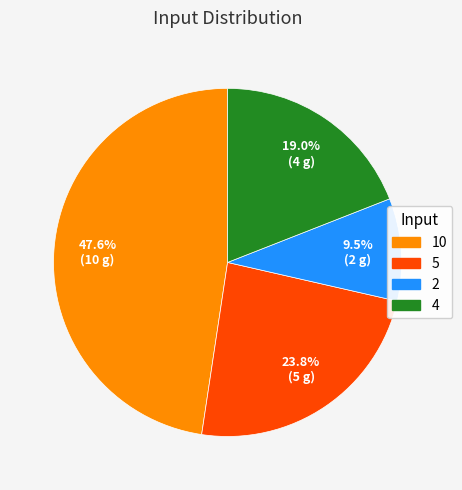

Is the sum of 2 and 4 greater than half?

No